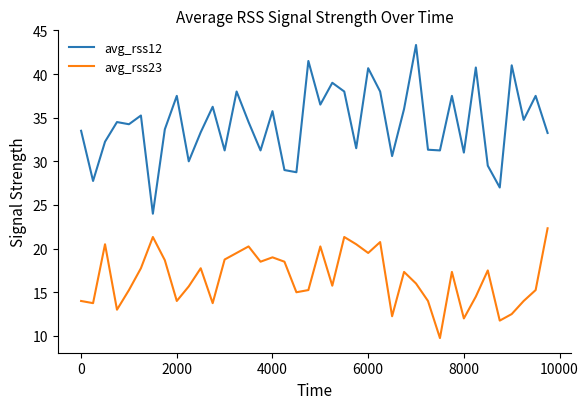

What is the difference between the maximum and minimum values in the avg_rss23 series?

12.6